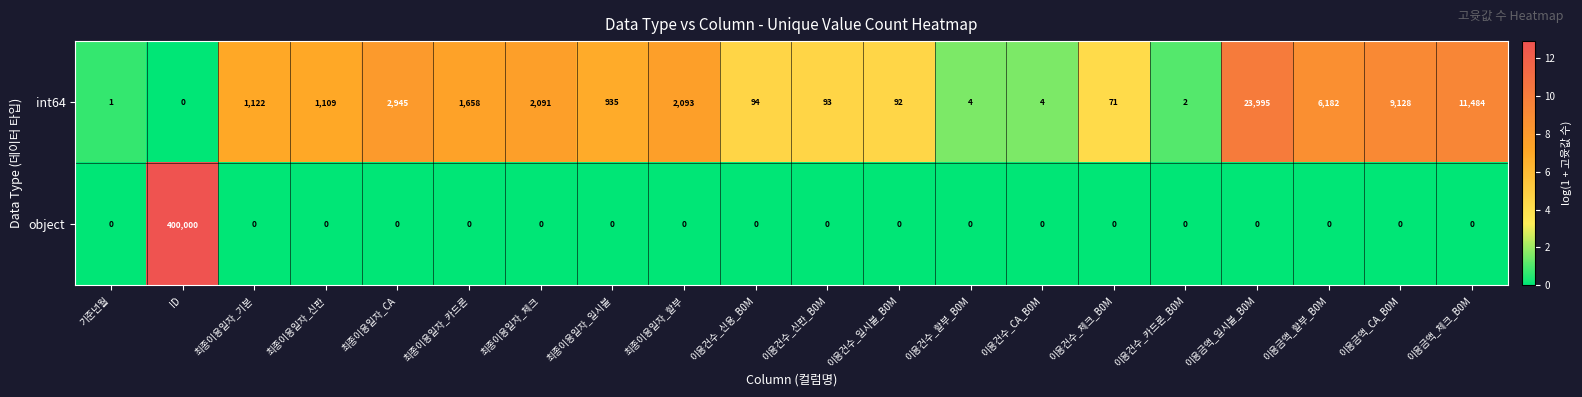

Which series has the largest range (max minus min)?

object